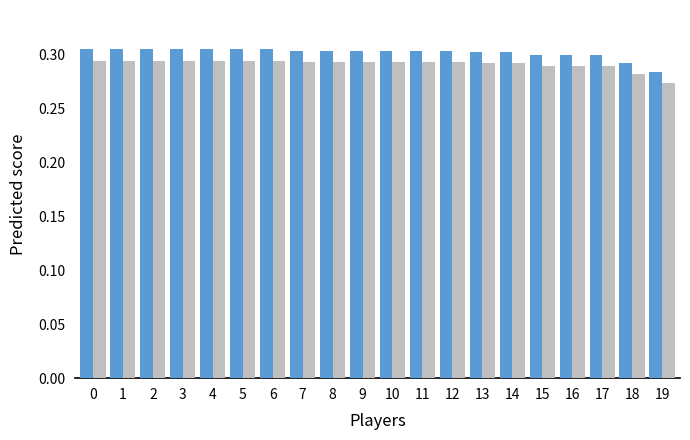

How many bars are there in total?

40